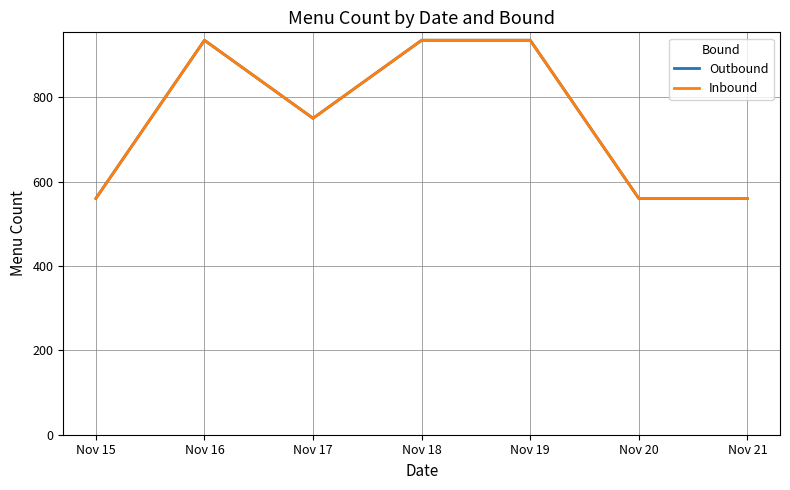

Does the chart display data point markers on the line(s)?

No